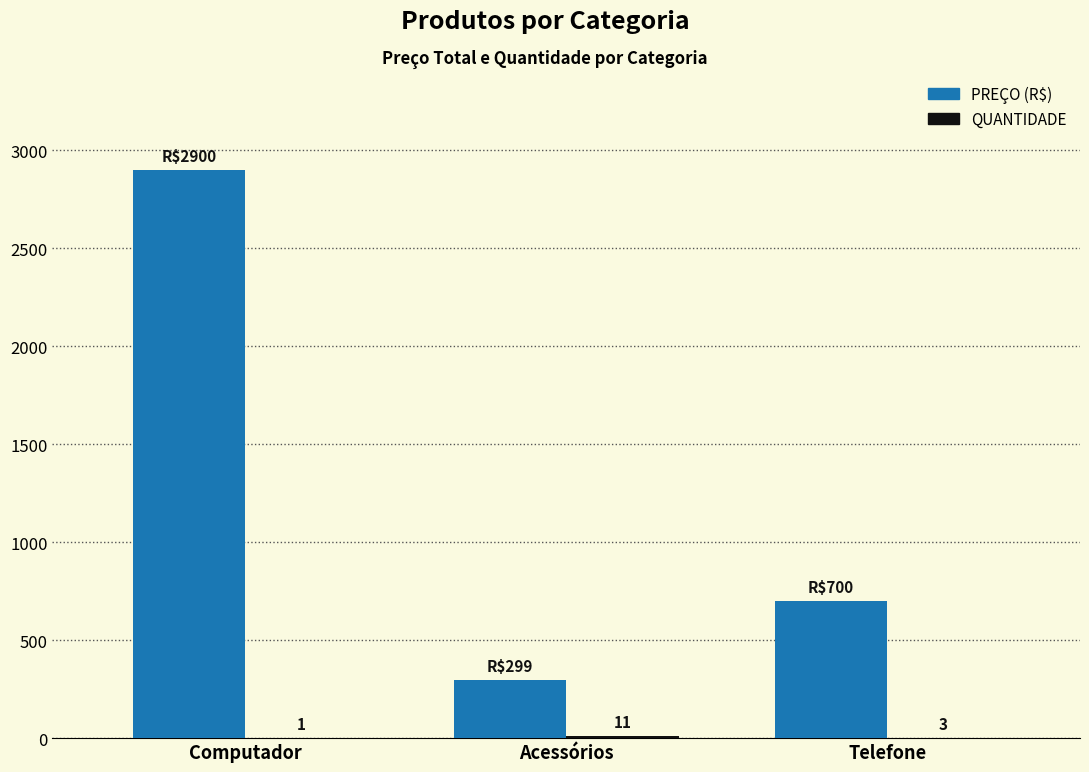

Which series has the widest spread of values?

PREÇO (R$)